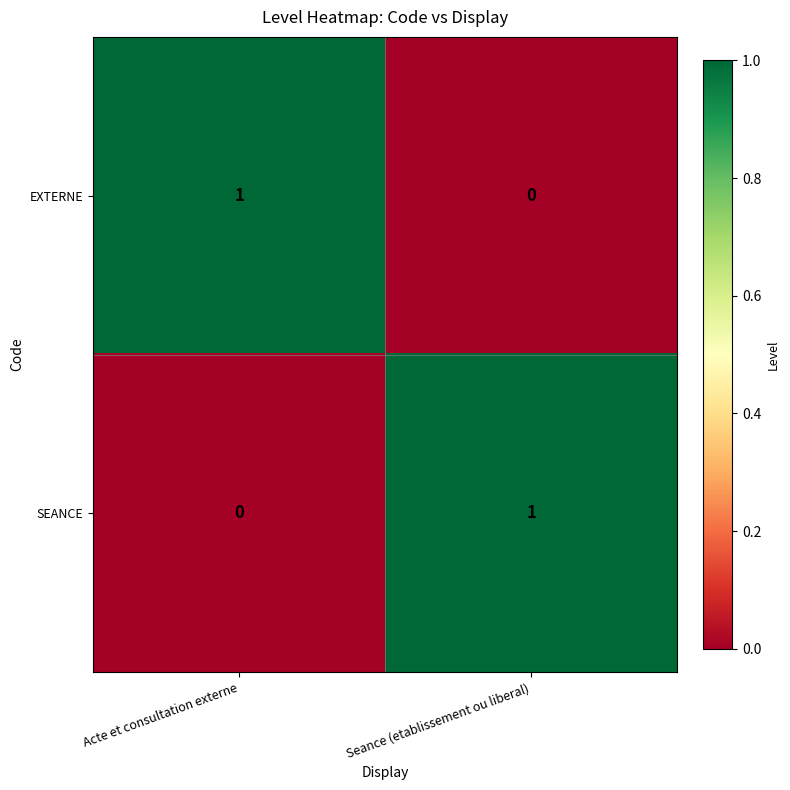

Is it true that EXTERNE equals 2 at Acte et consultation externe?

False